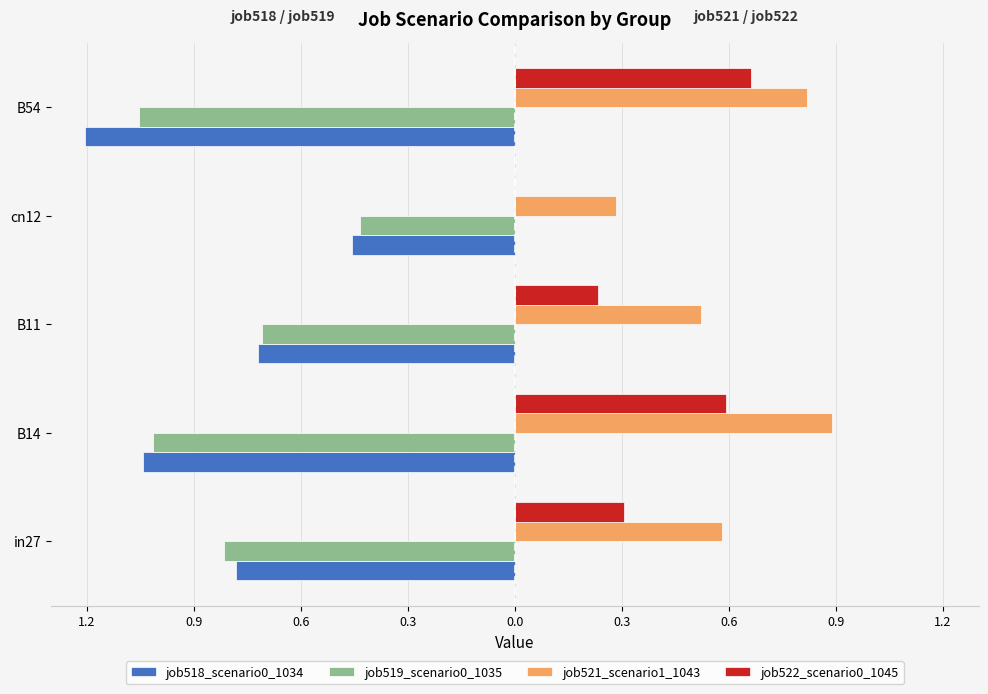

What are all the series names shown in the legend?

job518_scenario0_1034, job519_scenario0_1035, job521_scenario1_1043, job522_scenario0_1045